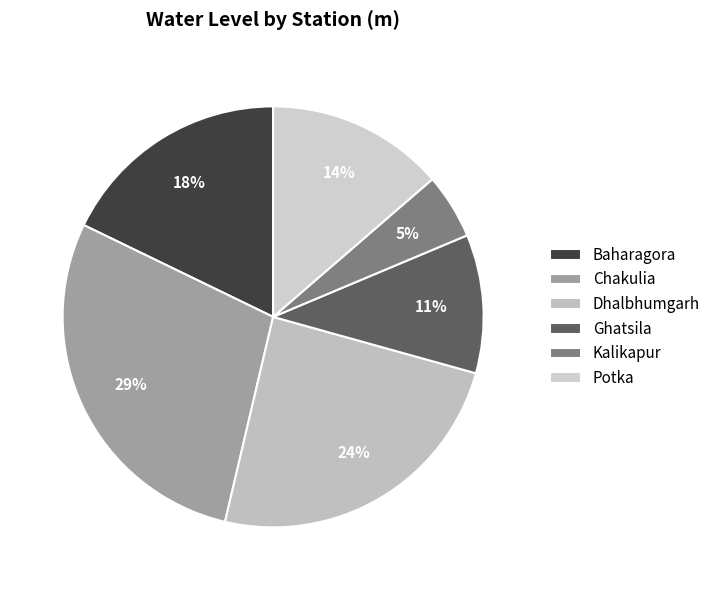

Is there a majority slice in this chart?

No